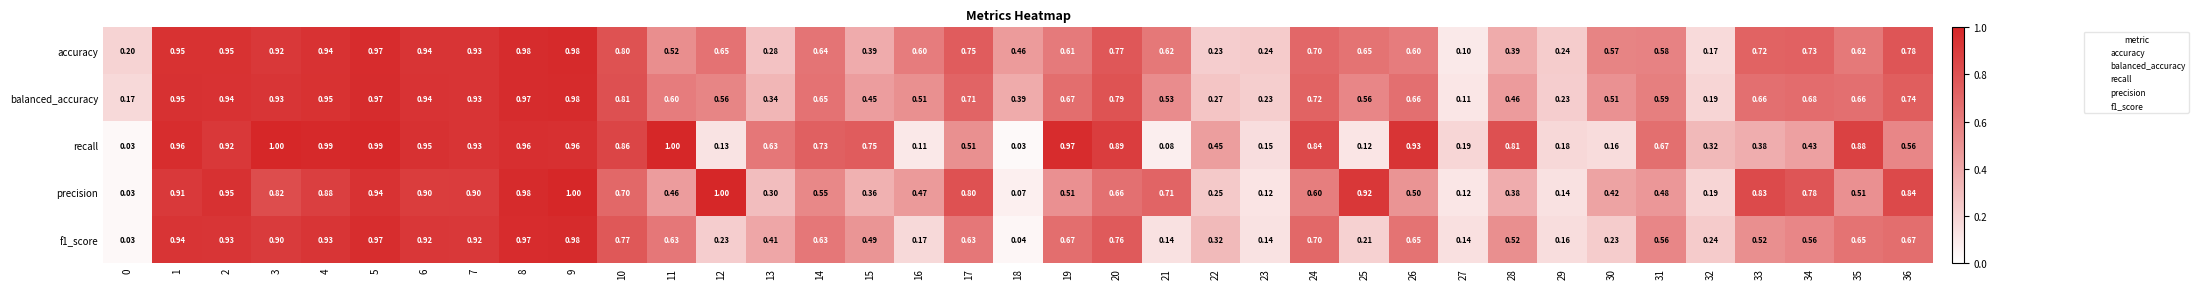

Is the value of precision at 20 greater than the value of f1_score at 14?

Yes